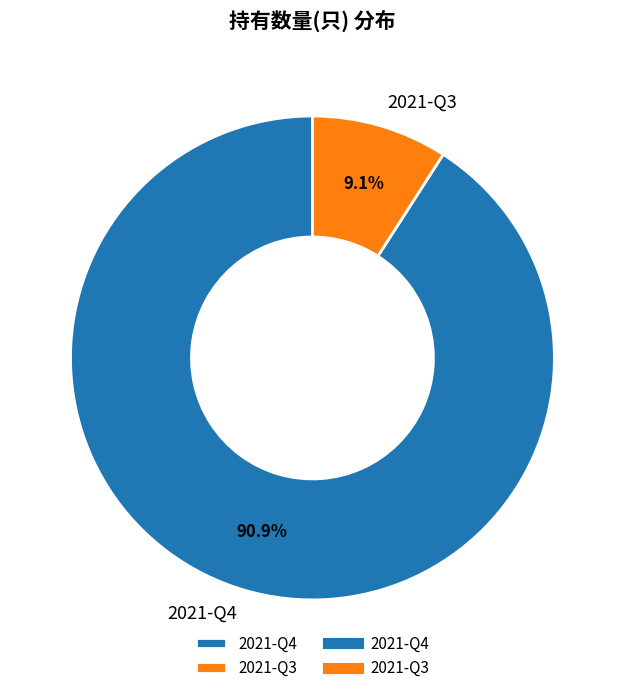

What percentage is the 2021-Q3 slice, to the nearest percent?

9%